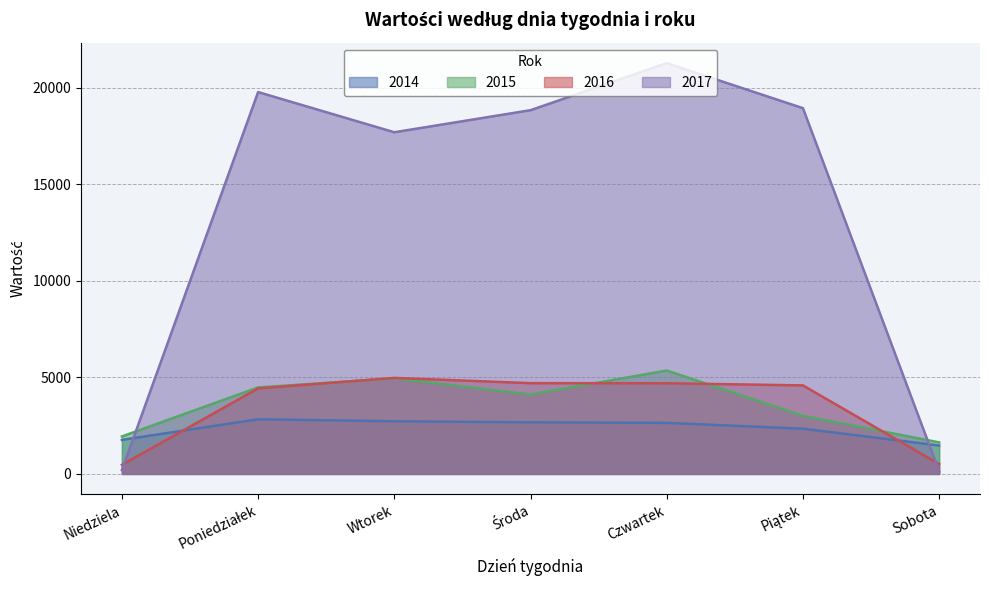

How many lines are shown in the chart?

4